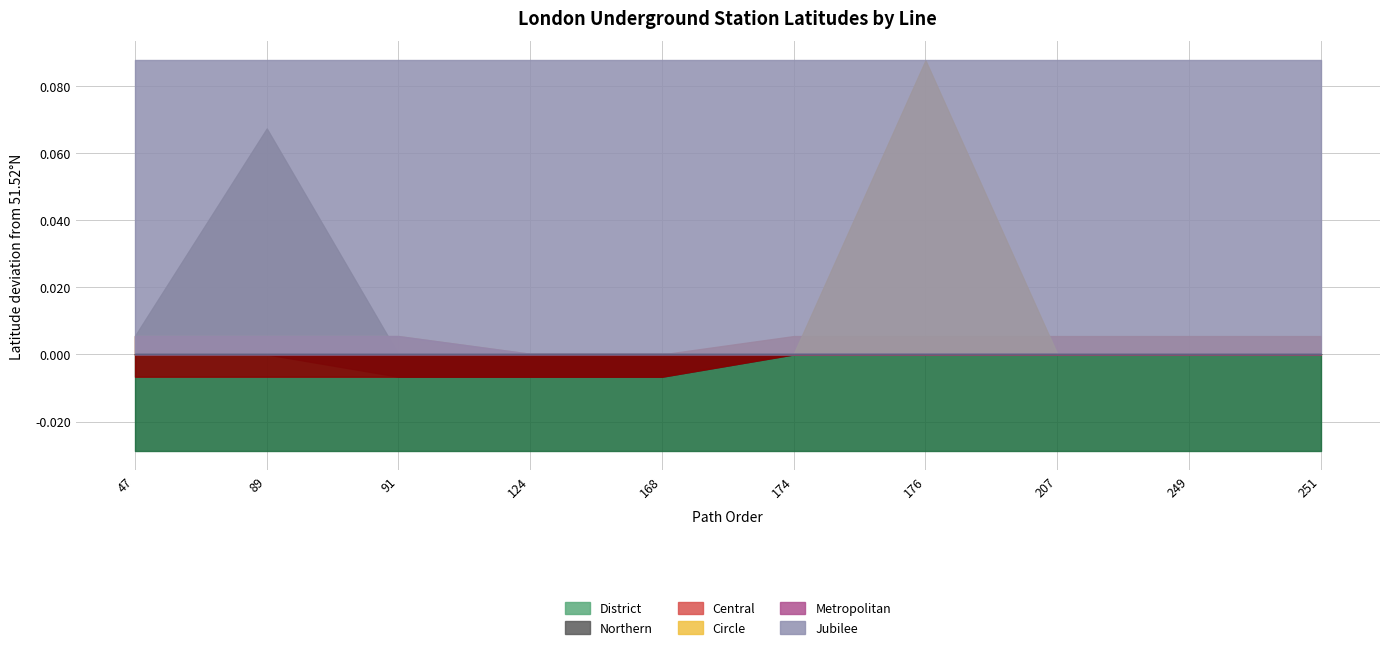

At which category is the sum across all series the highest?

176